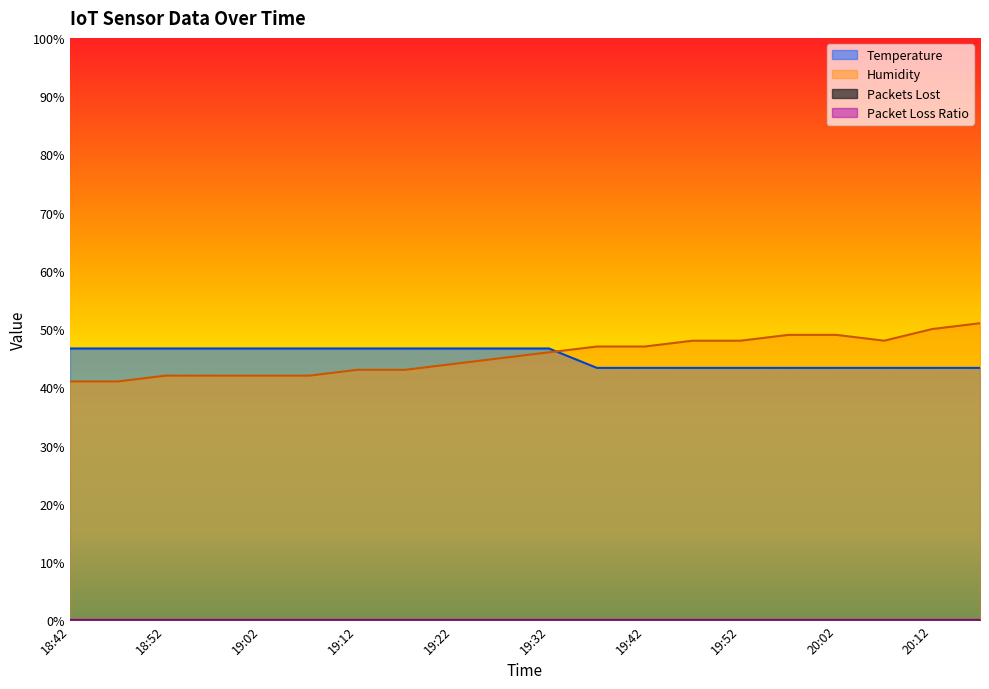

After their last crossing, which series has the higher values: Humidity or Temperature?

Humidity